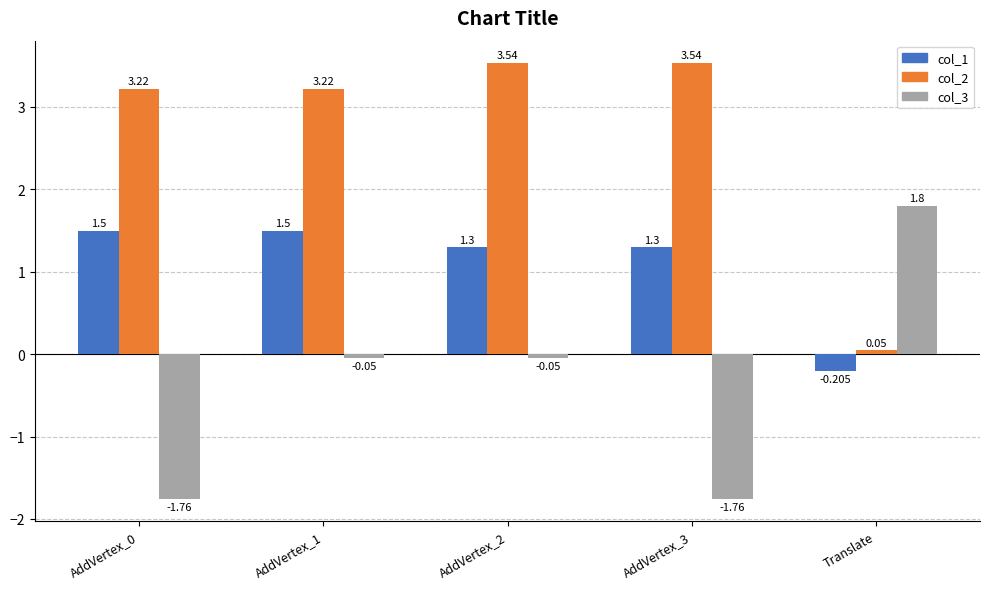

Is the value of col_1 at Translate greater than the value of col_3 at AddVertex_0?

Yes